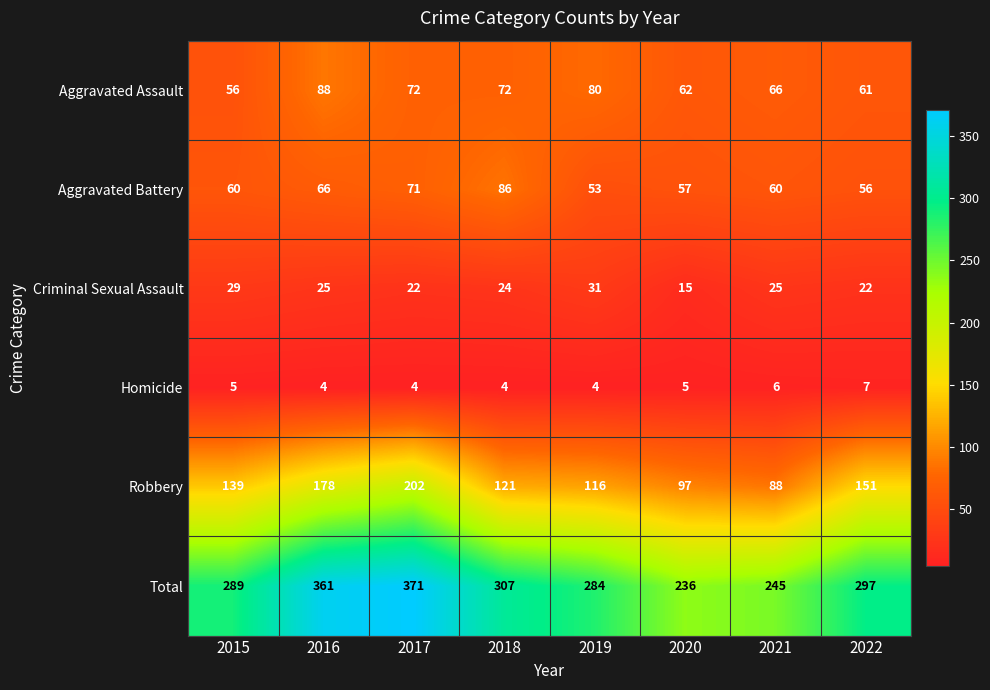

What is the minimum value shown in the chart?

4